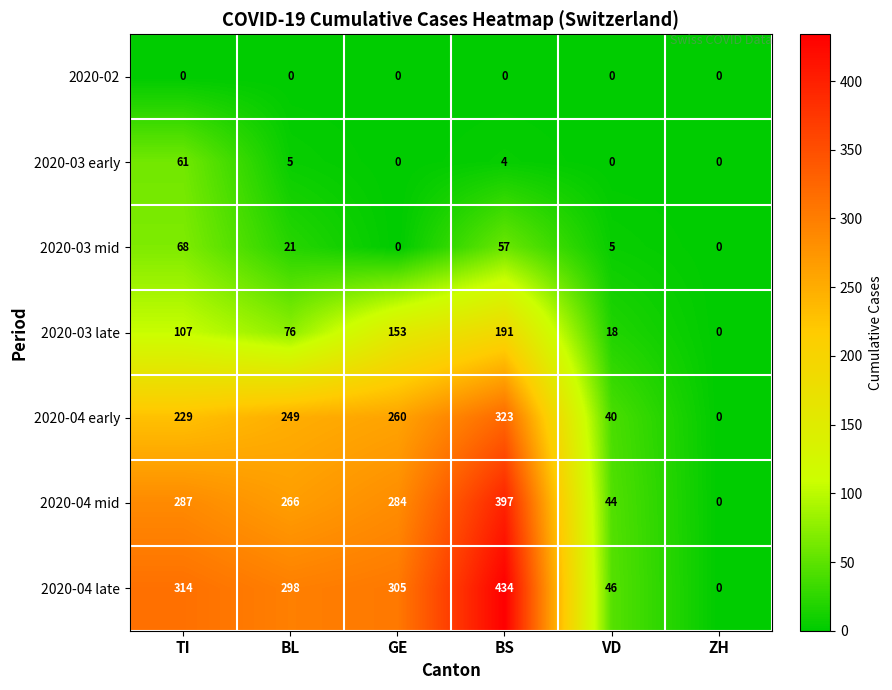

What is the sum of the 2020-03 late values at BL and ZH?

76